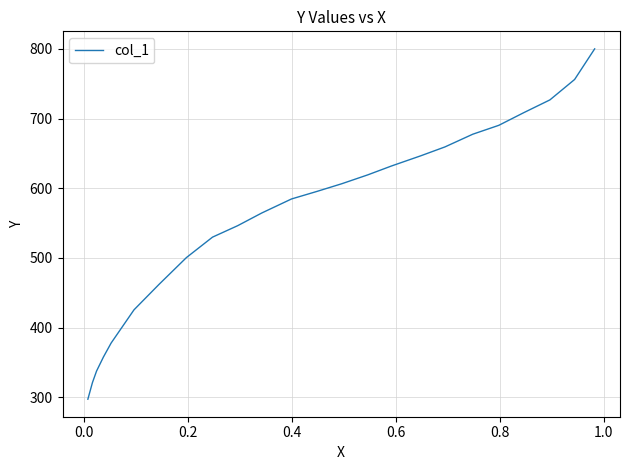

How many series are shown in this chart?

1